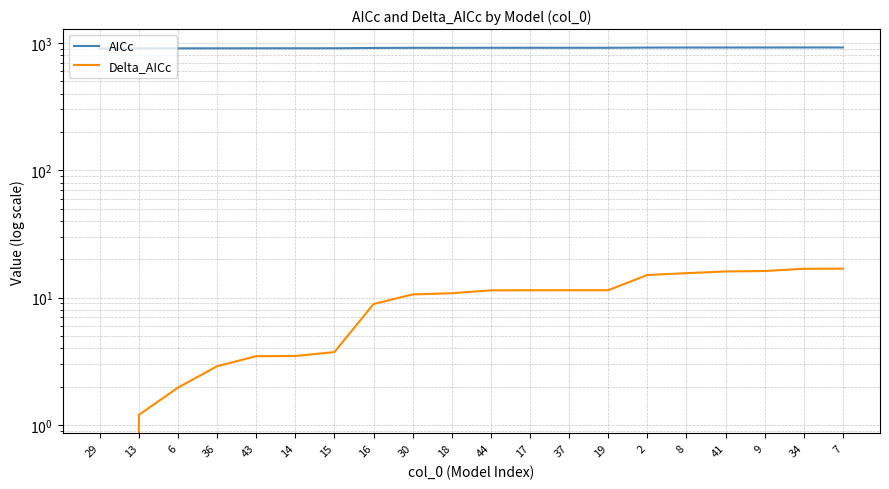

Is the value of AICc at 18 greater than the value of Delta_AICc at 2?

Yes